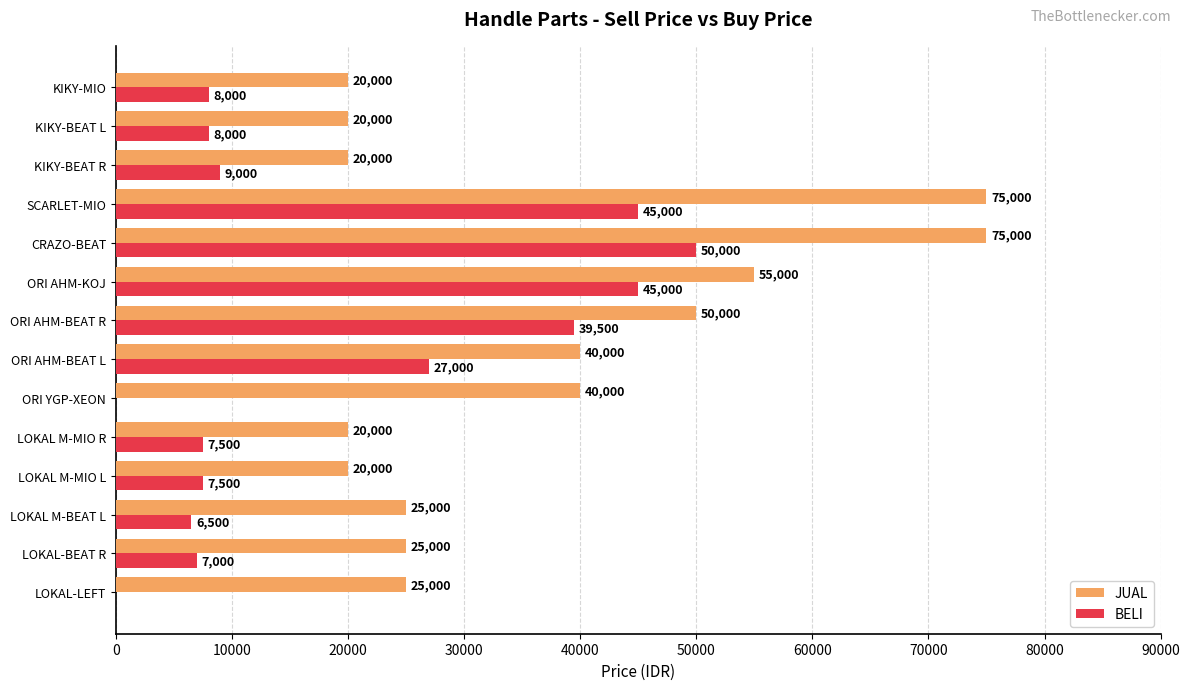

The BELI series shows 8000 at KIKY-BEAT L. True or false?

True